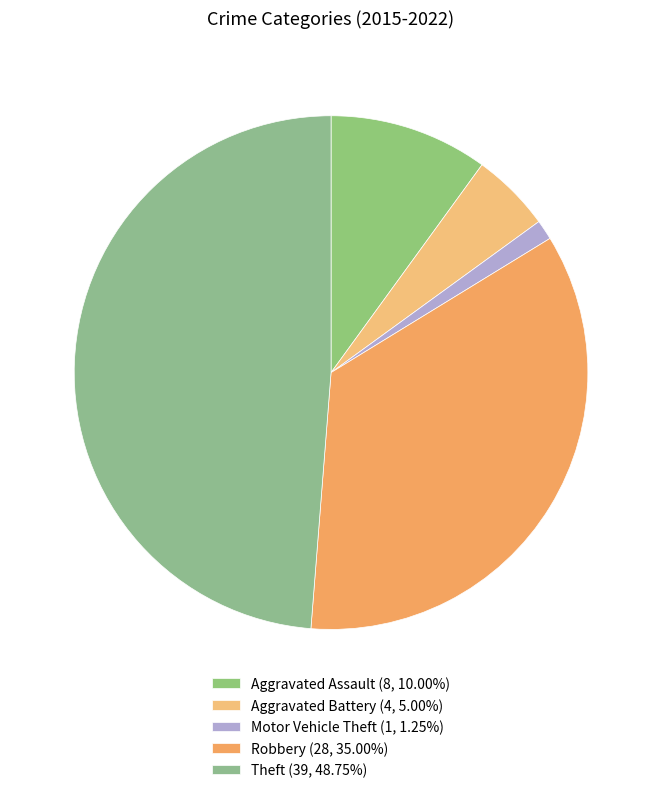

How many slices are in this pie chart?

5